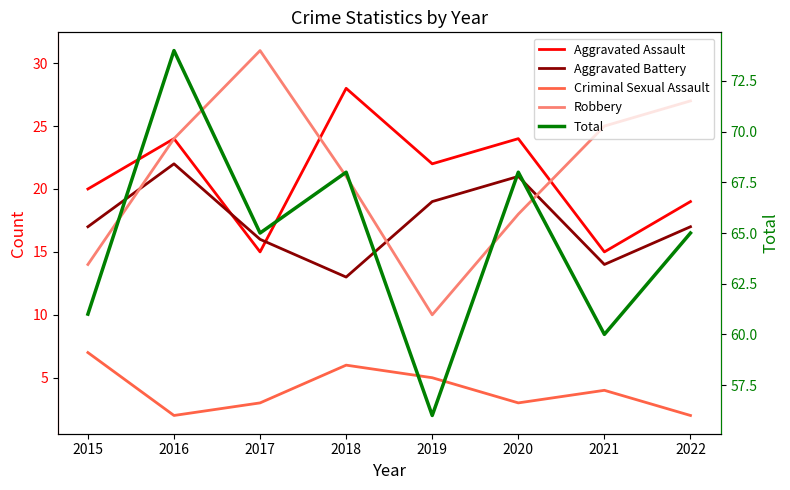

True or false: Total and Aggravated Battery intersect in this chart.

False